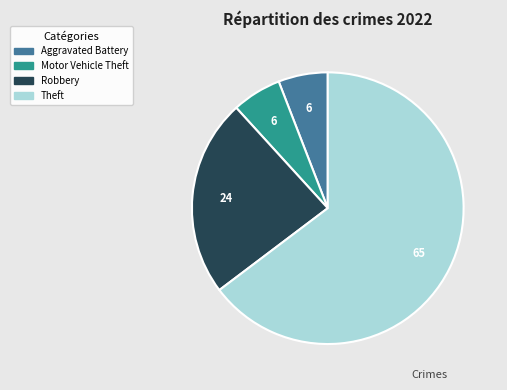

Does any single category account for the majority?

Yes